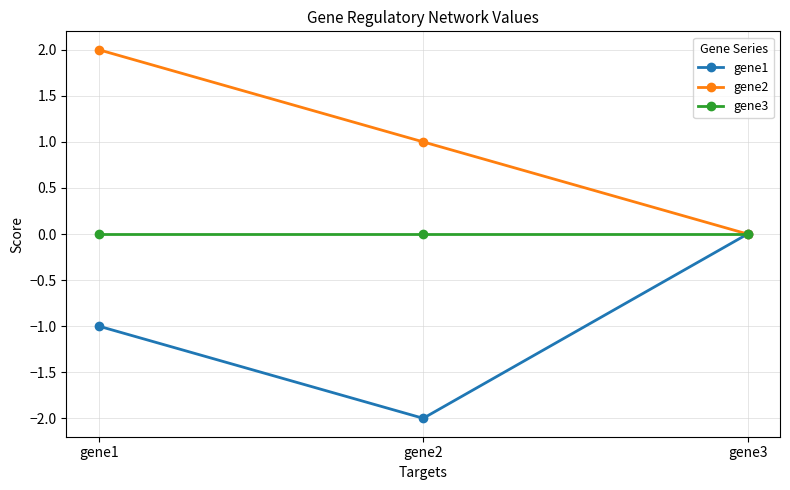

What is the difference between the highest and lowest values at gene2?

3